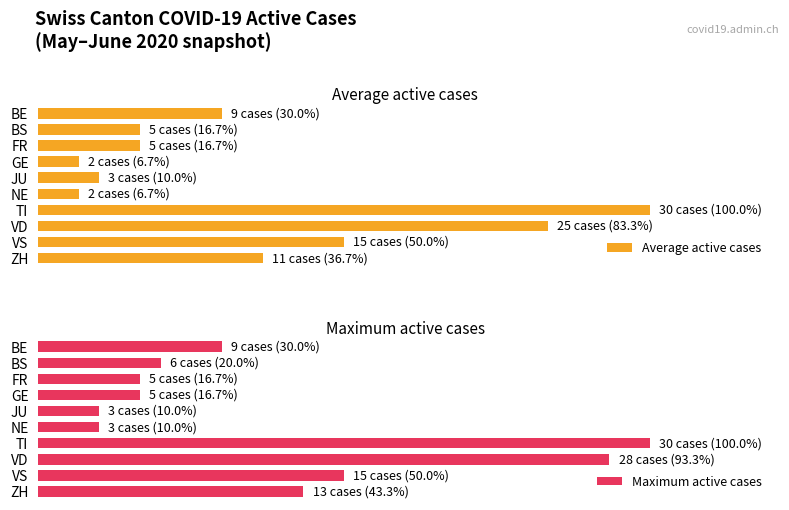

At how many categories does at least one series exceed 51?

2